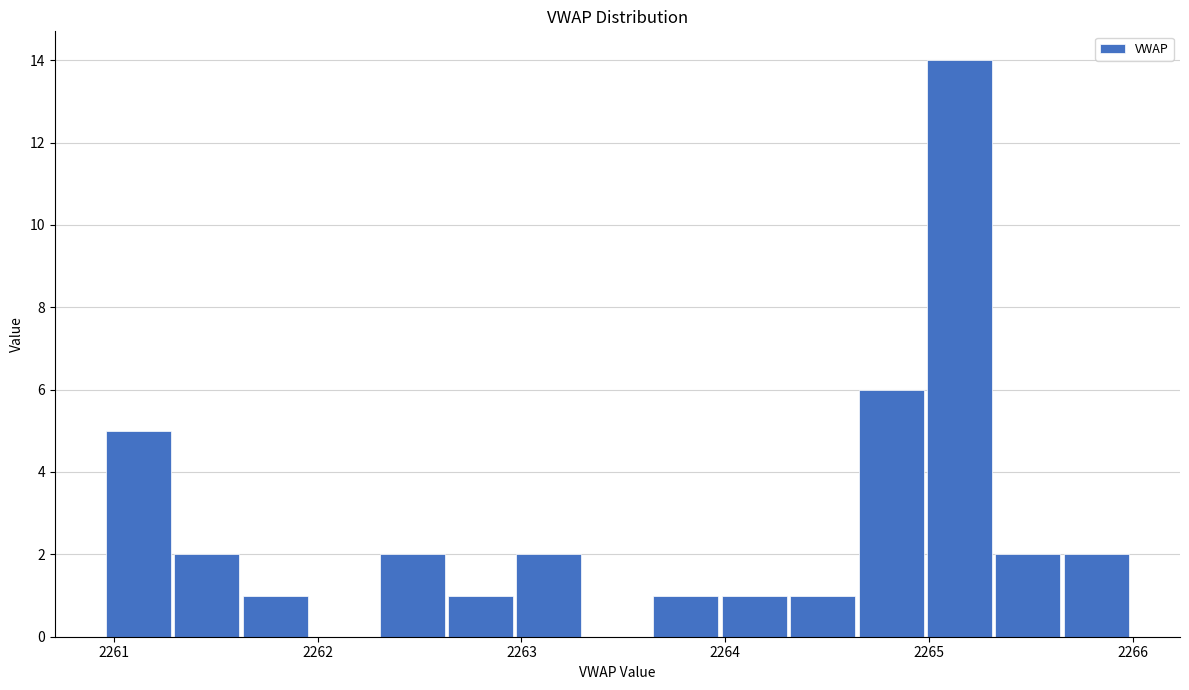

Around what value on the x-axis is the tallest bar? Give the approximate position of its centre, as read against the axis.

2265.1